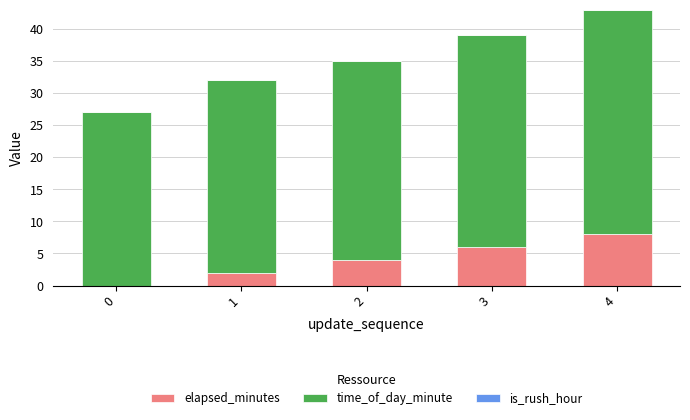

What is the sum of all elapsed_minutes values?

20